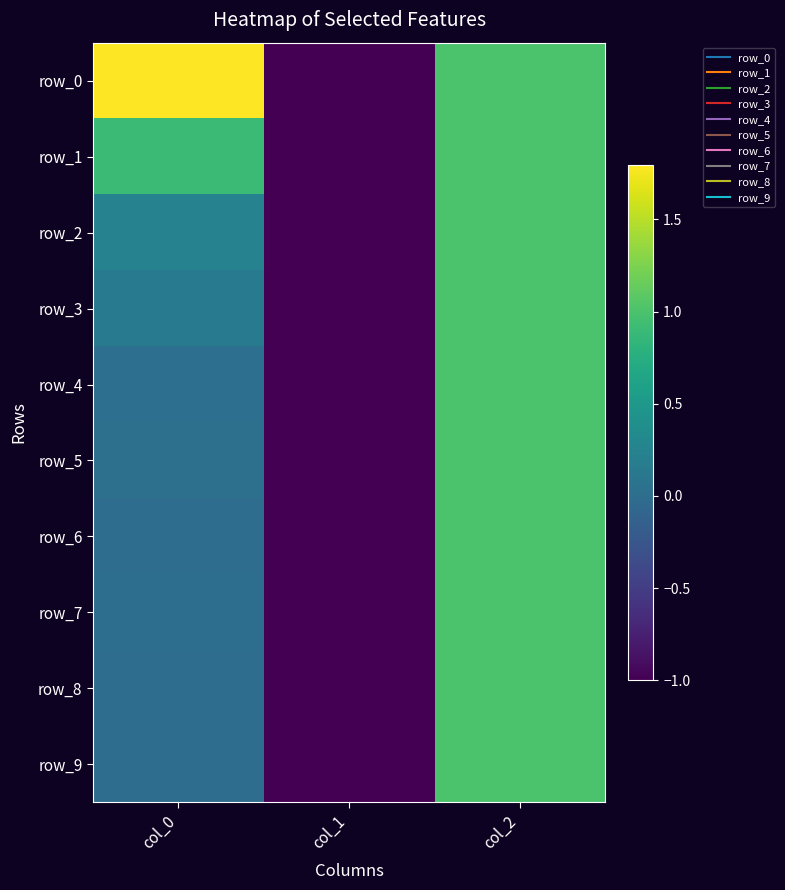

Reading right to left, extract all data points from this chart.

row_0: 1.0	-1.0	1.8
row_1: 1.0	-1.0	0.9
row_2: 1.0	-1.0	0.2
row_3: 1.0	-1.0	0.2
row_4: 1.0	-1.0	0.0
row_5: 1.0	-1.0	0.0
row_6: 1.0	-1.0	-0.0
row_7: 1.0	-1.0	0.0
row_8: 1.0	-1.0	-0.0
row_9: 1.0	-1.0	0.0